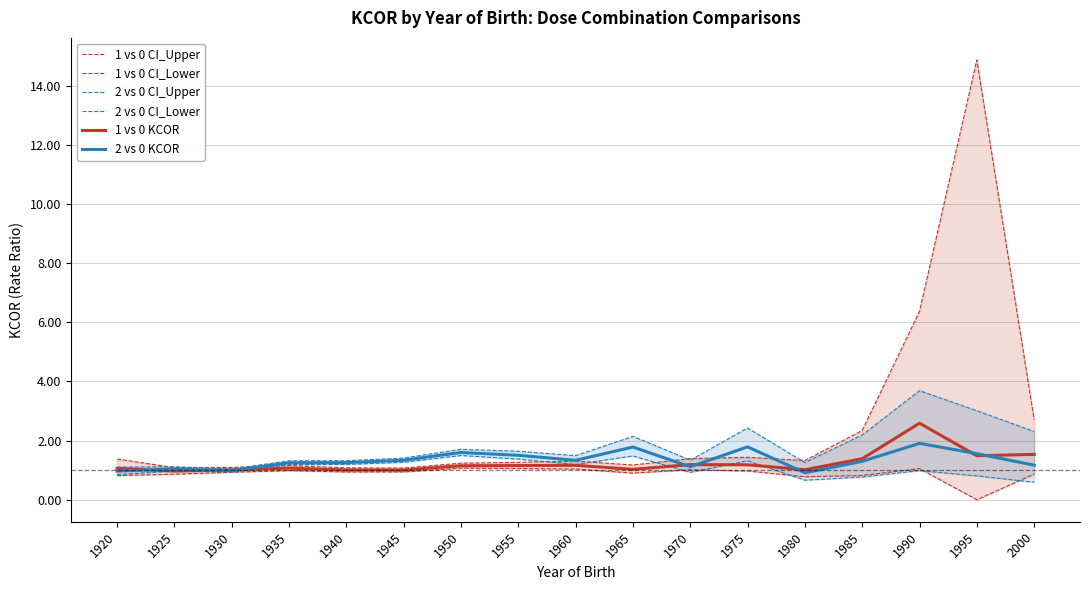

What is the difference between the highest and lowest values at 1930?

0.2